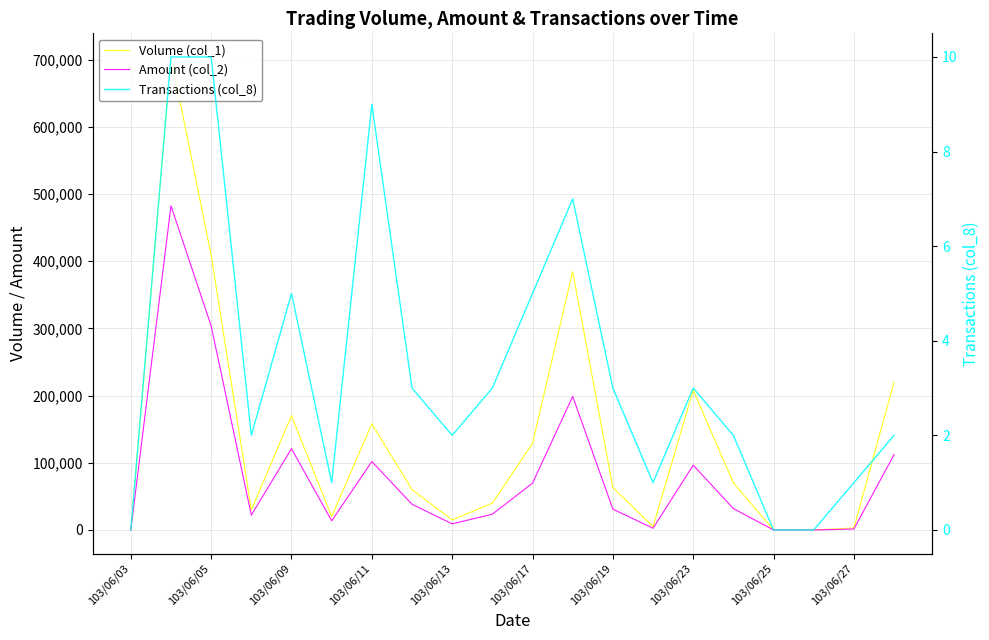

Rank the series by their average value, from lowest to highest.

Transactions (col_8), Amount (col_2), Volume (col_1)